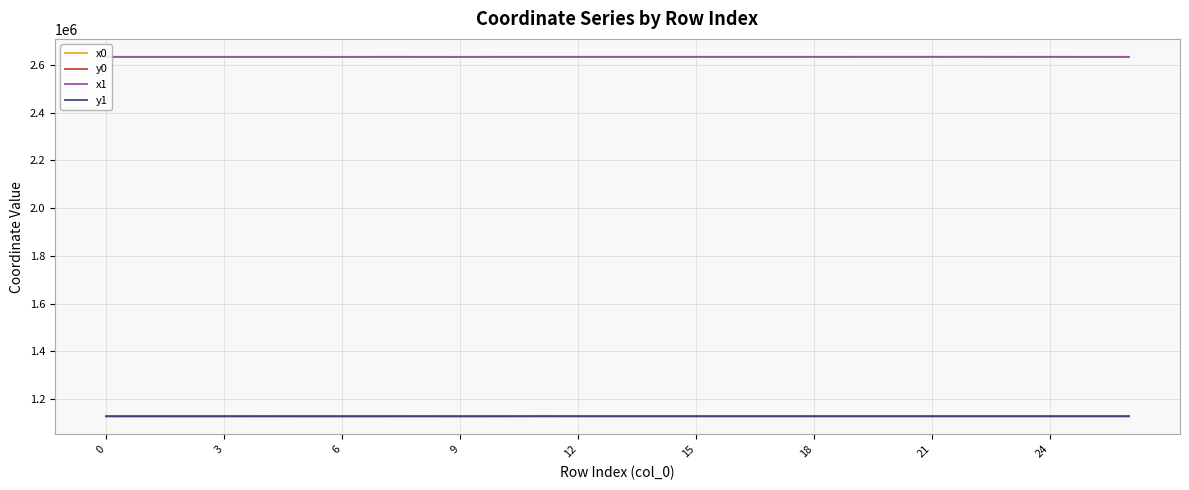

What is the maximum value for x0?

2633719.7